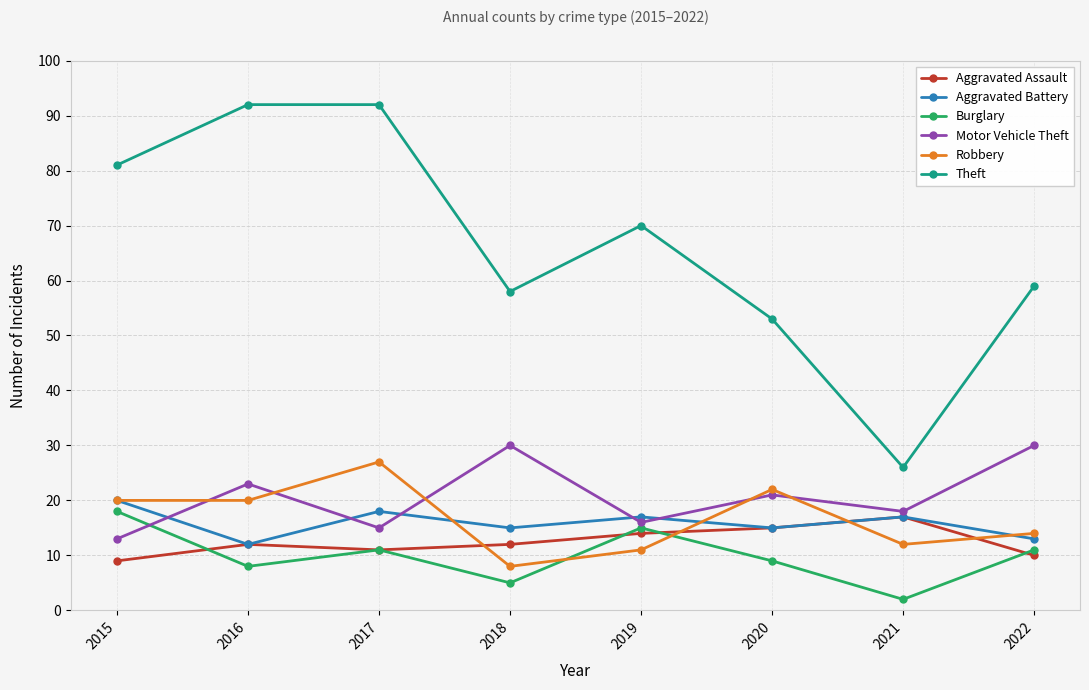

The value of Motor Vehicle Theft at 2021 is 18. True or false?

True